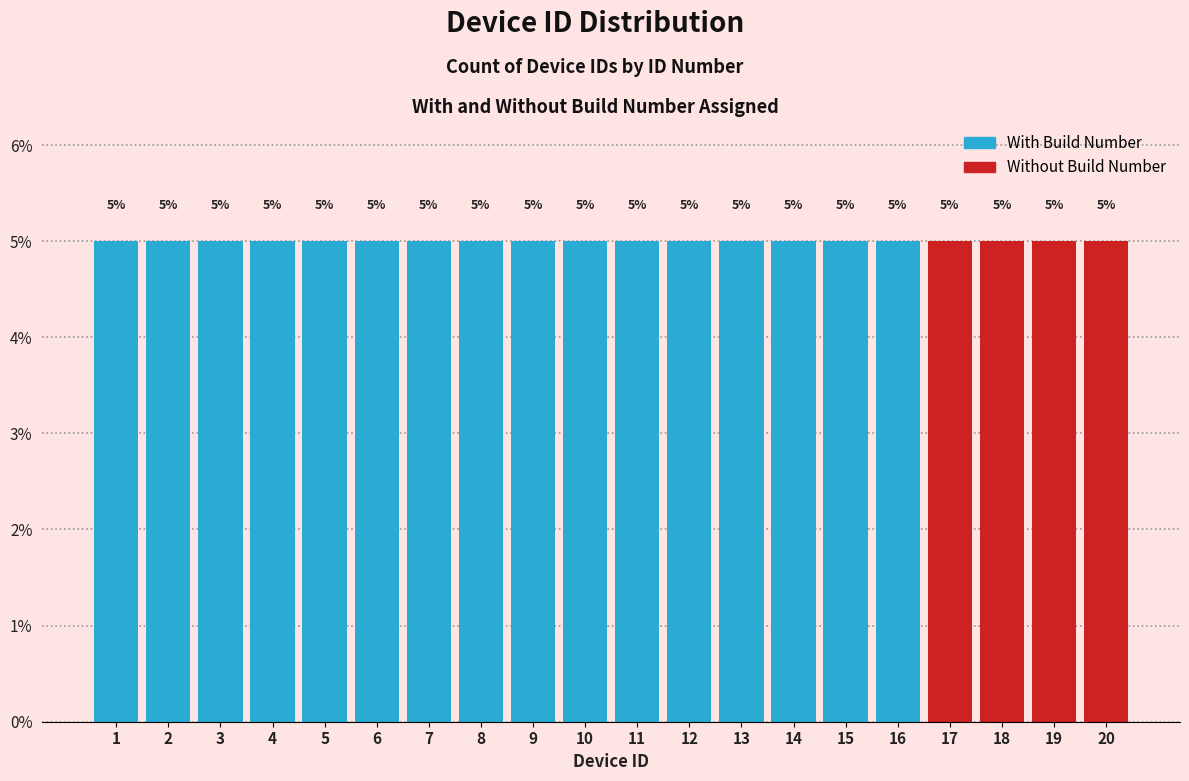

What is the total value across all series at 3?

5